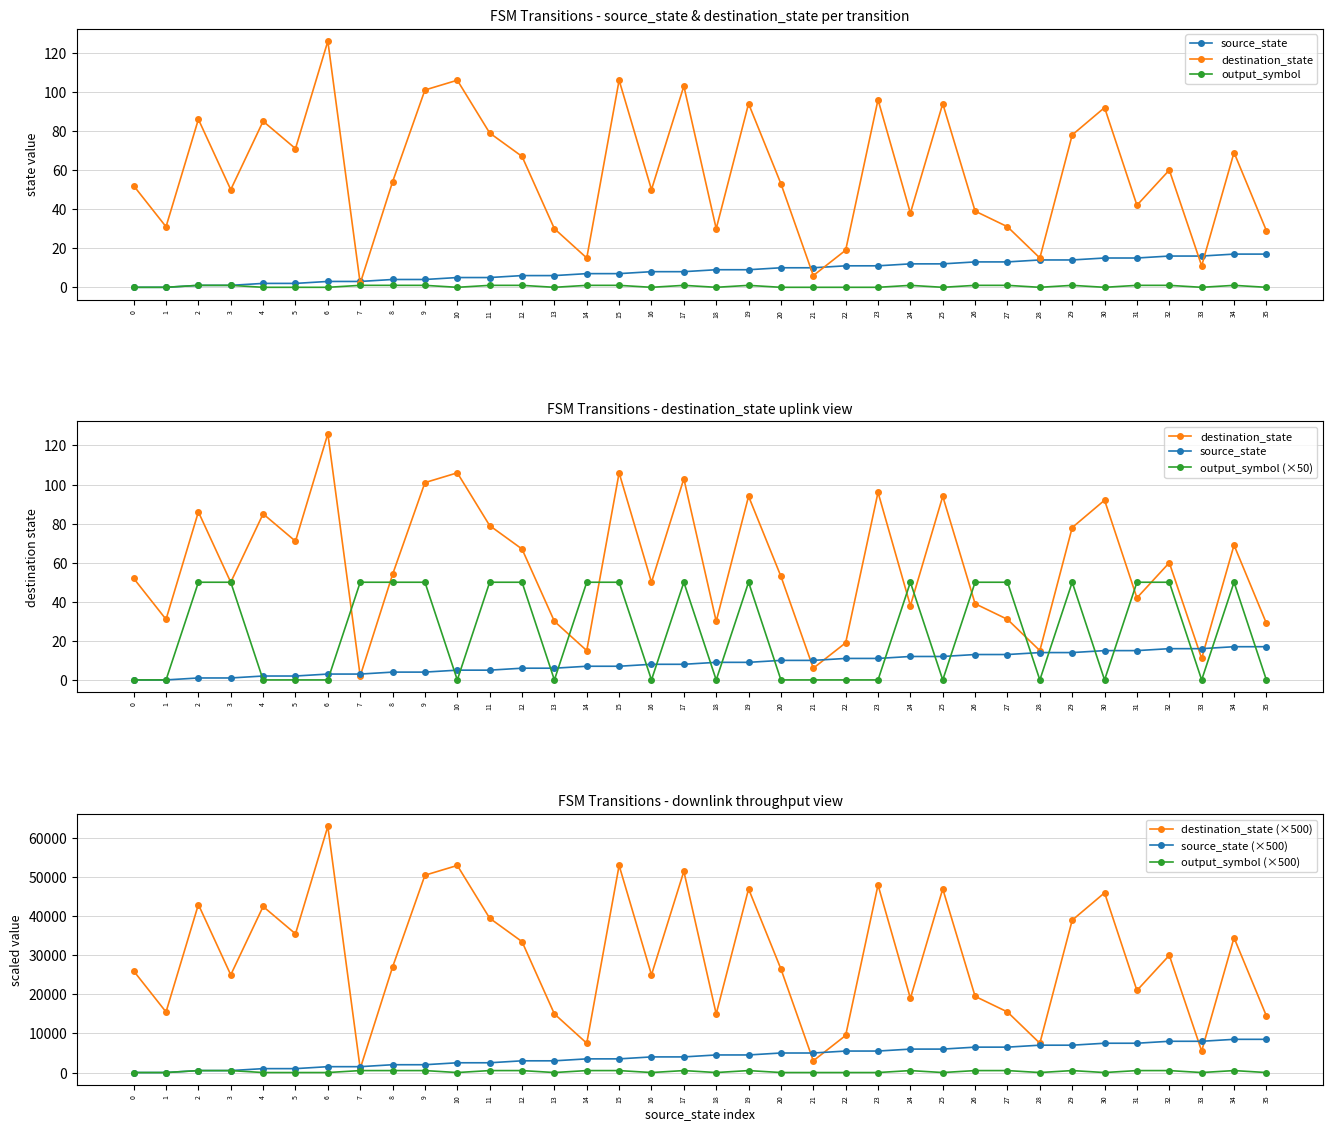

The output_symbol series shows 0 at 28. True or false?

True